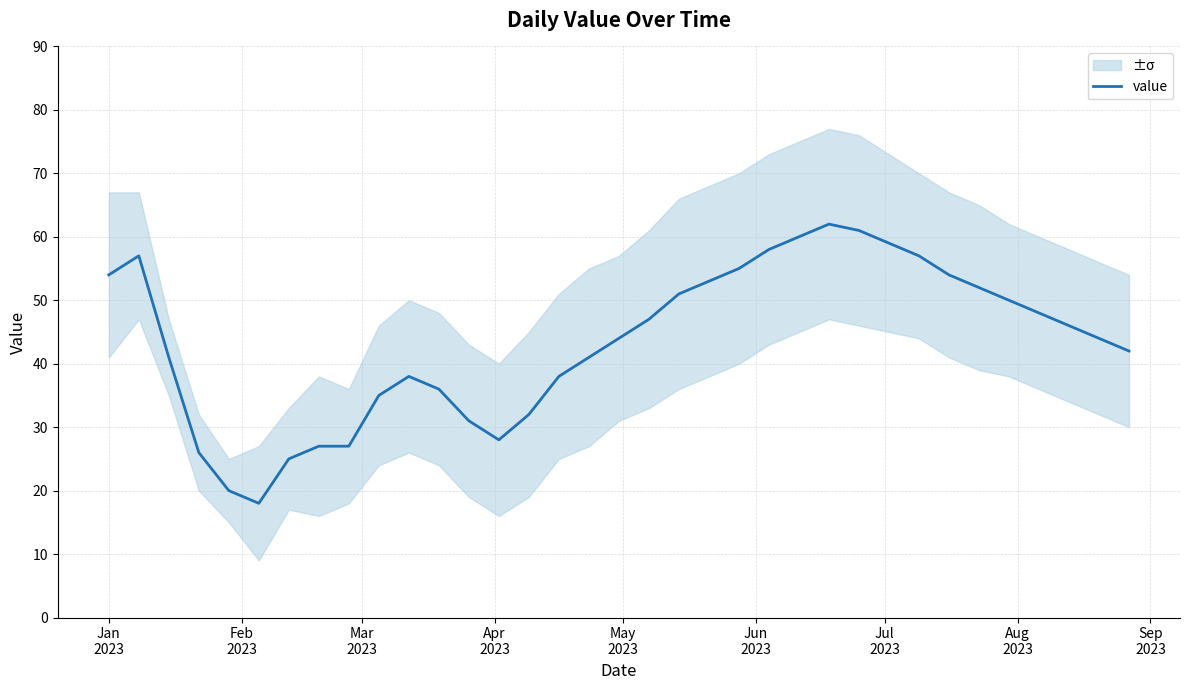

What is the highest value of the value series?

62